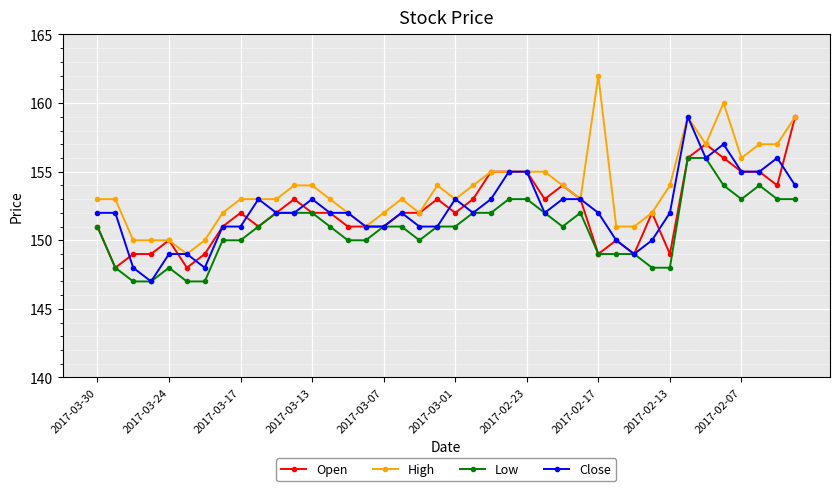

True or false: High and Low cross at least once.

False